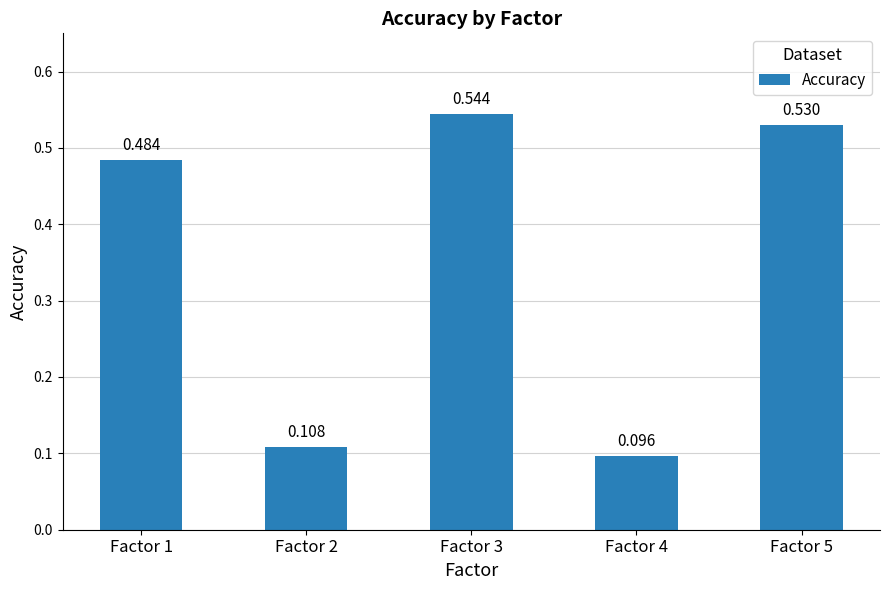

What is the minimum value shown in the chart?

0.1